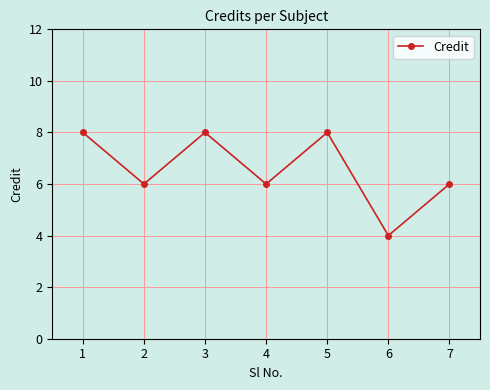

What is the approximate value at 3?

8